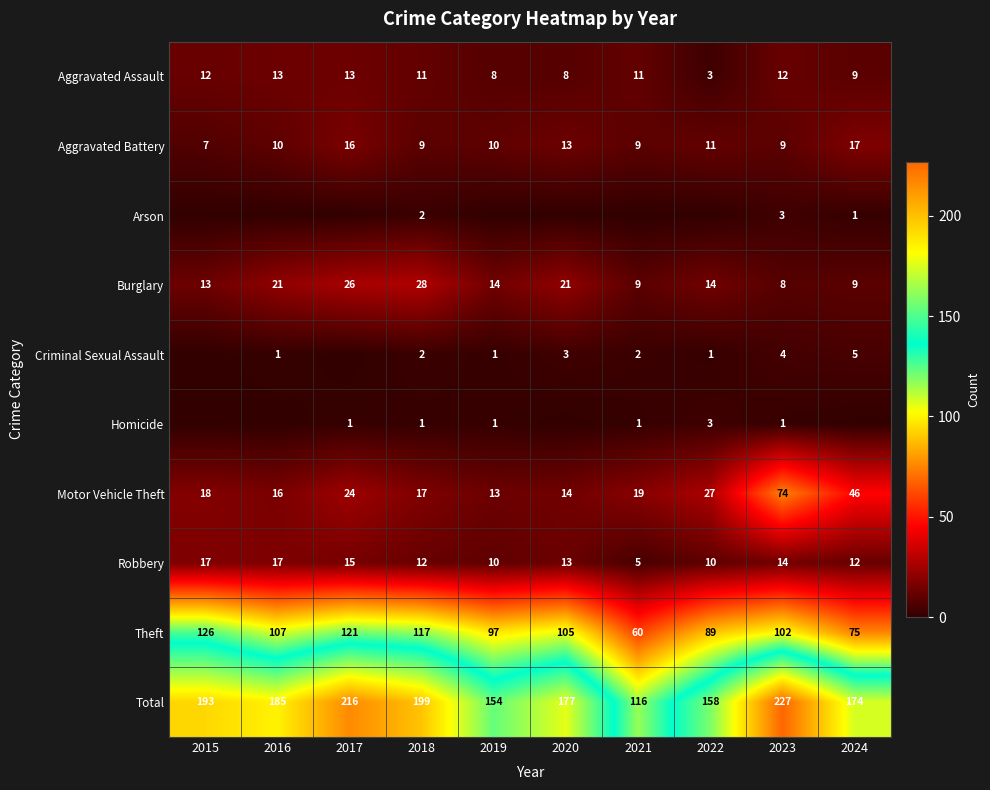

At 2023, list the series in order from smallest to largest.

Homicide, Arson, Criminal Sexual Assault, Burglary, Aggravated Battery, Aggravated Assault, Robbery, Motor Vehicle Theft, Theft, Total